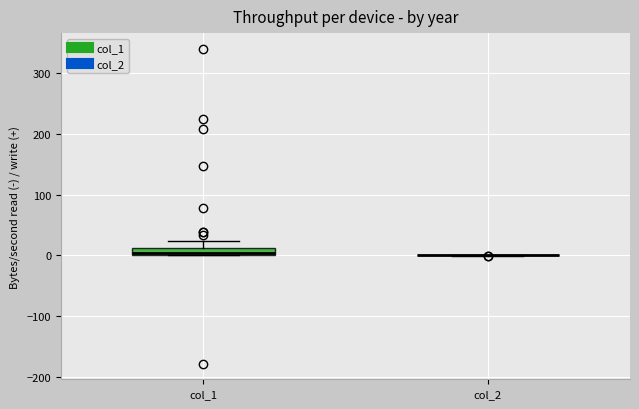

Comparing the boxes themselves (not the whiskers), which one is the tallest?

col_1